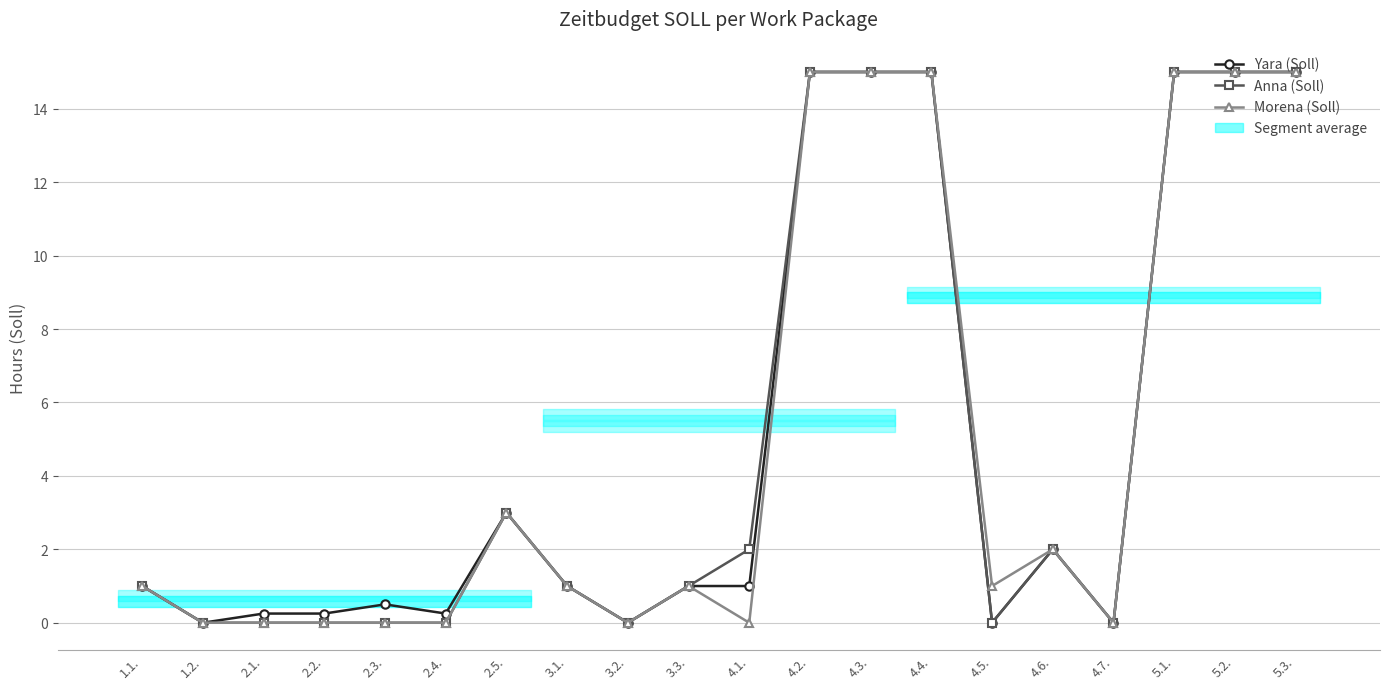

True or false: Yara (Soll) has more than 1 interior local peaks.

True